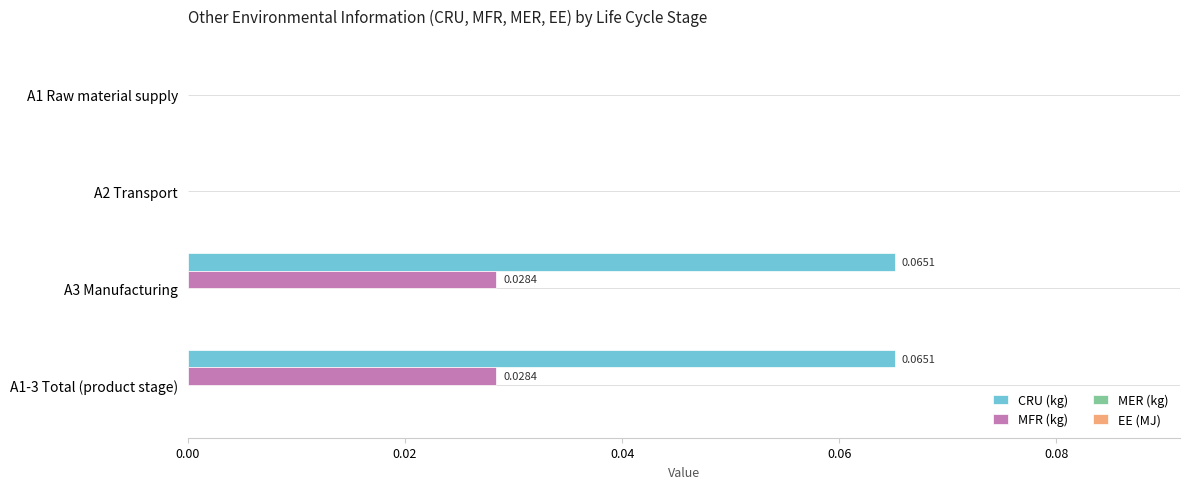

Which series changed the most between A1 Raw material supply and A3 Manufacturing?

CRU (kg)